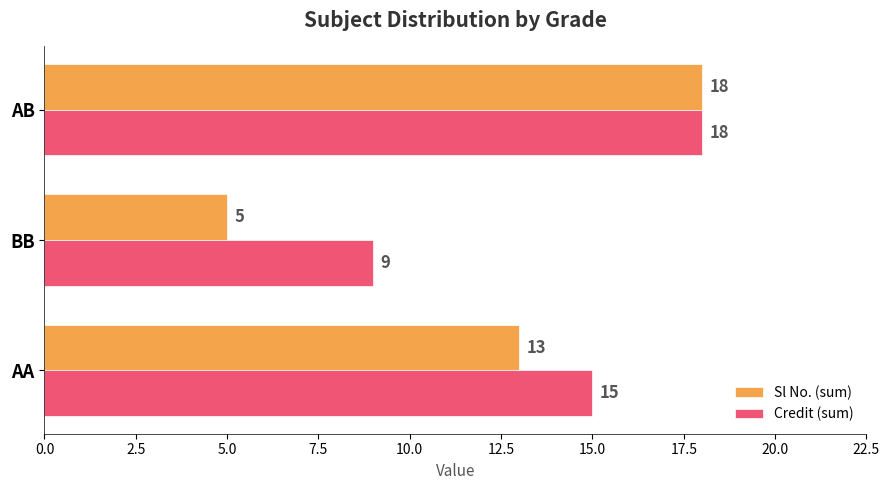

Is it true that Credit (sum) equals 8 at AA?

False